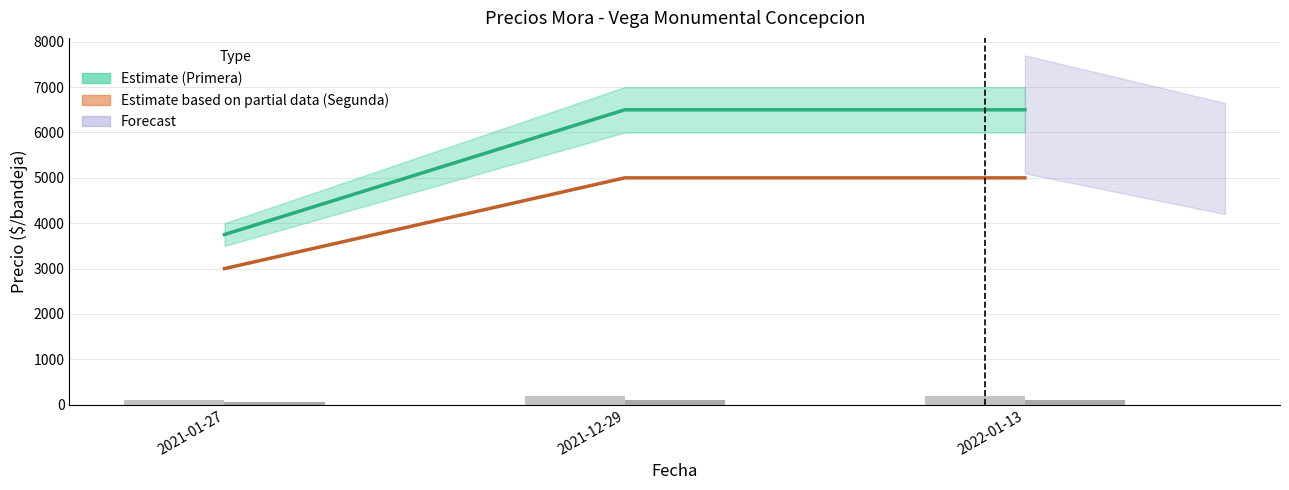

What is the average value of the Volumen Primera series?

167